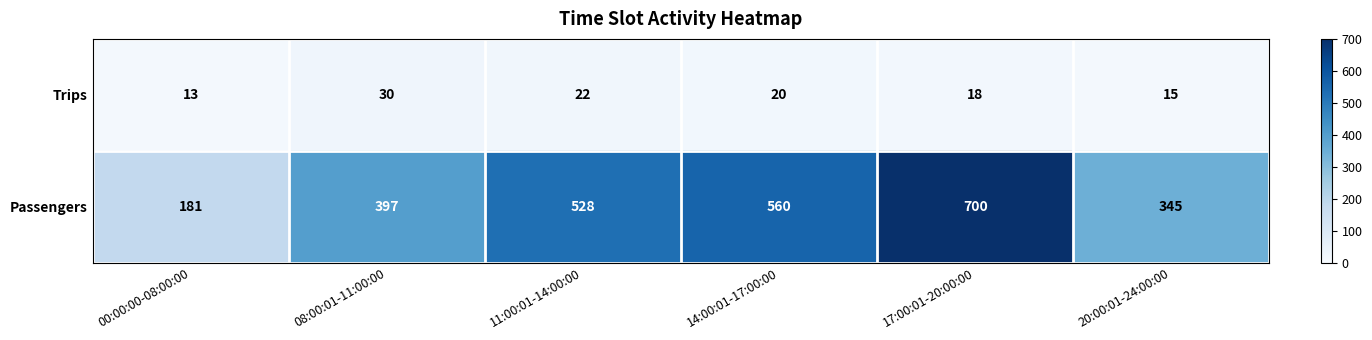

What is the sum of the Trips values at 17:00:01-20:00:00 and 11:00:01-14:00:00?

40